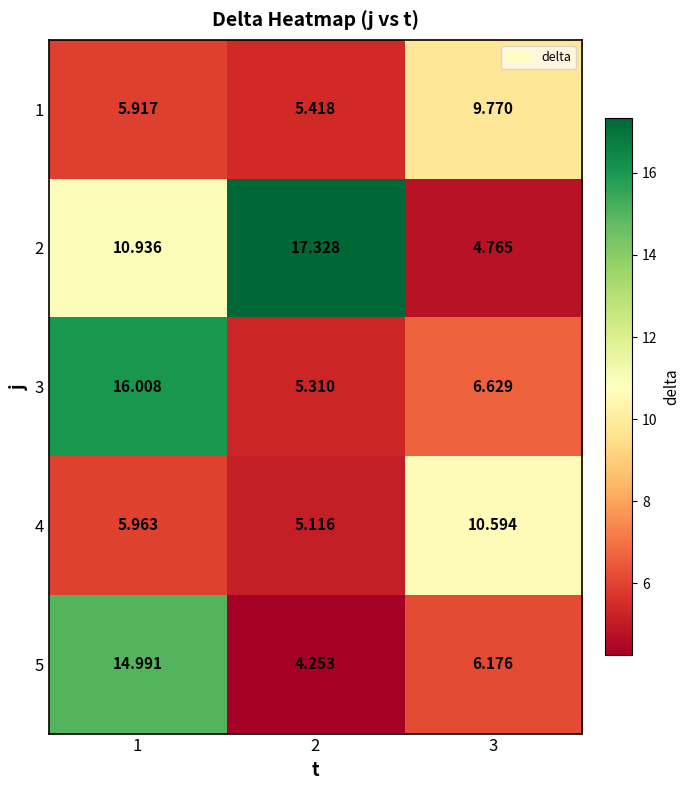

Is the value of 4 at 3 greater than the value of 1 at 1?

Yes